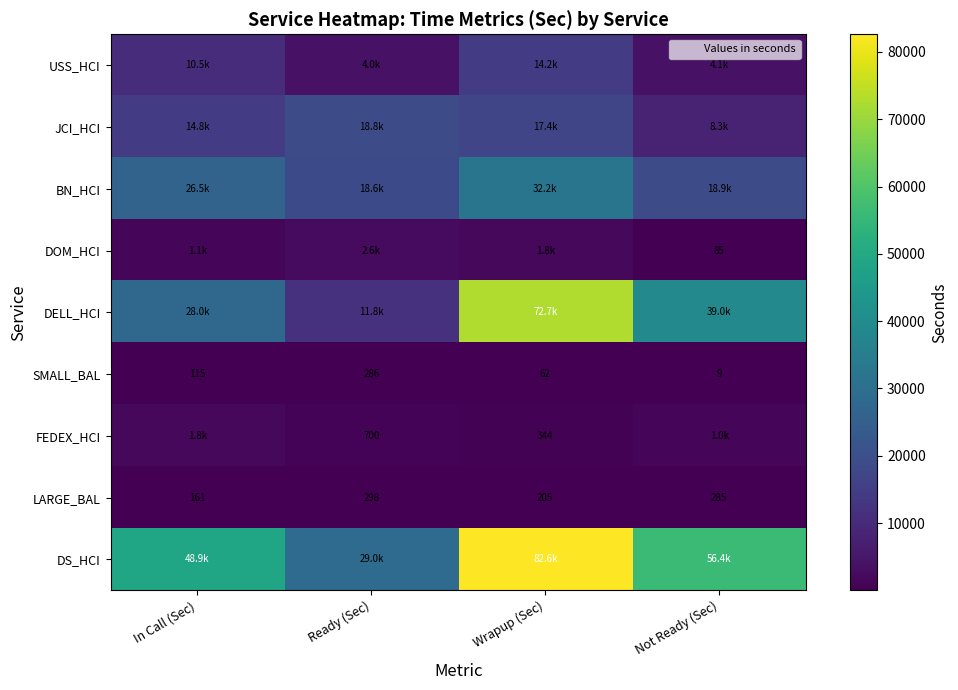

At which category is the sum across all series the highest?

Wrapup (Sec)